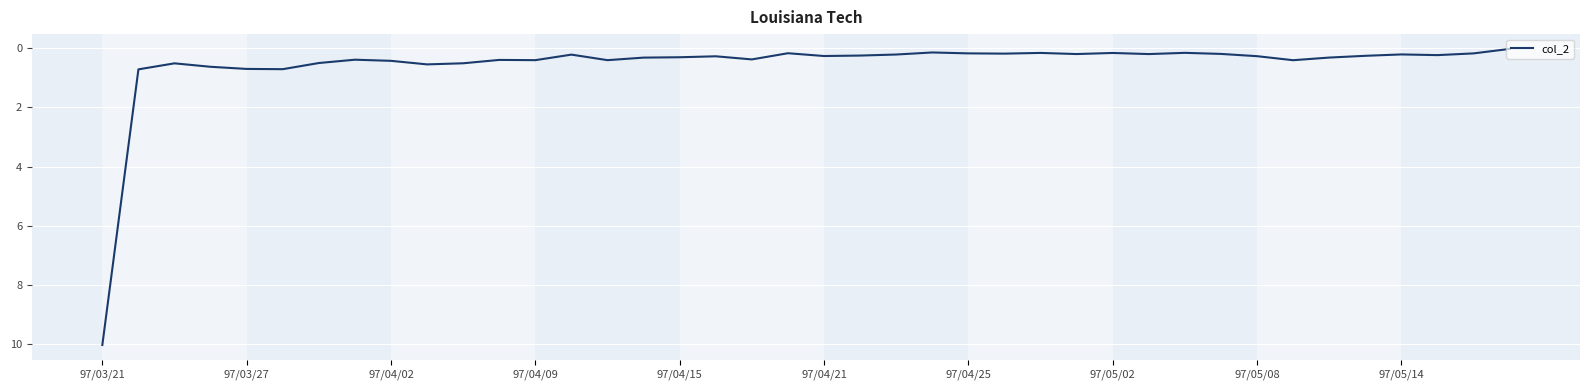

Does the chart display data point markers on the line(s)?

No